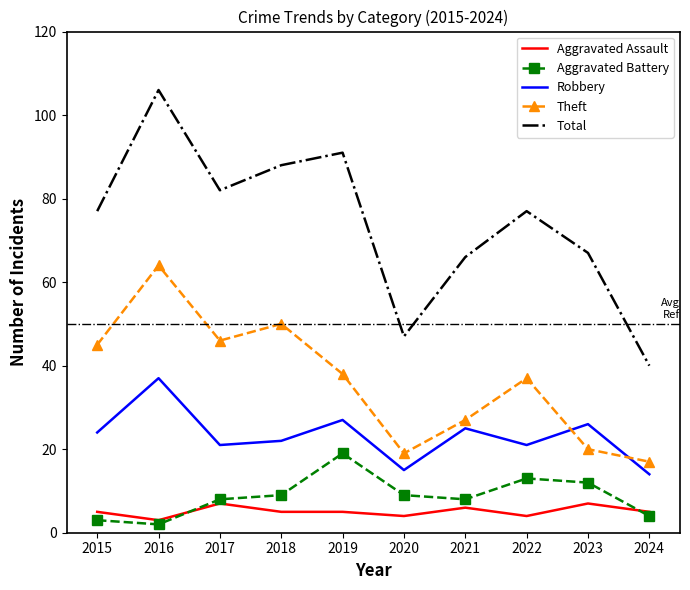

What is the minimum value for Theft?

17